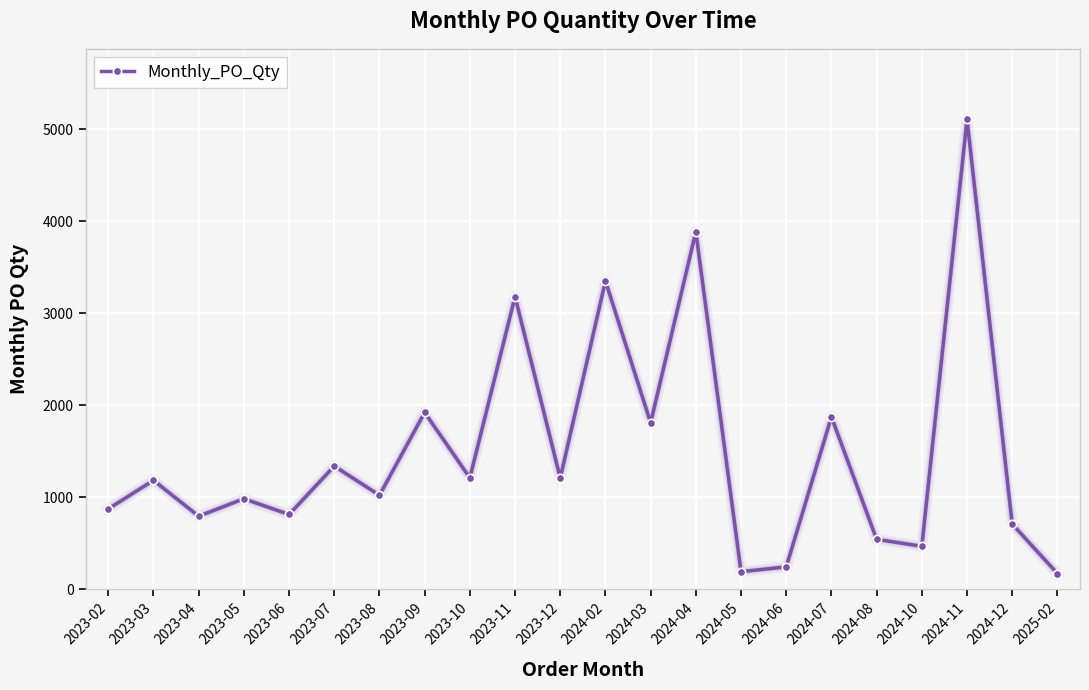

What is the label of the 15th point from the right?

2023-09